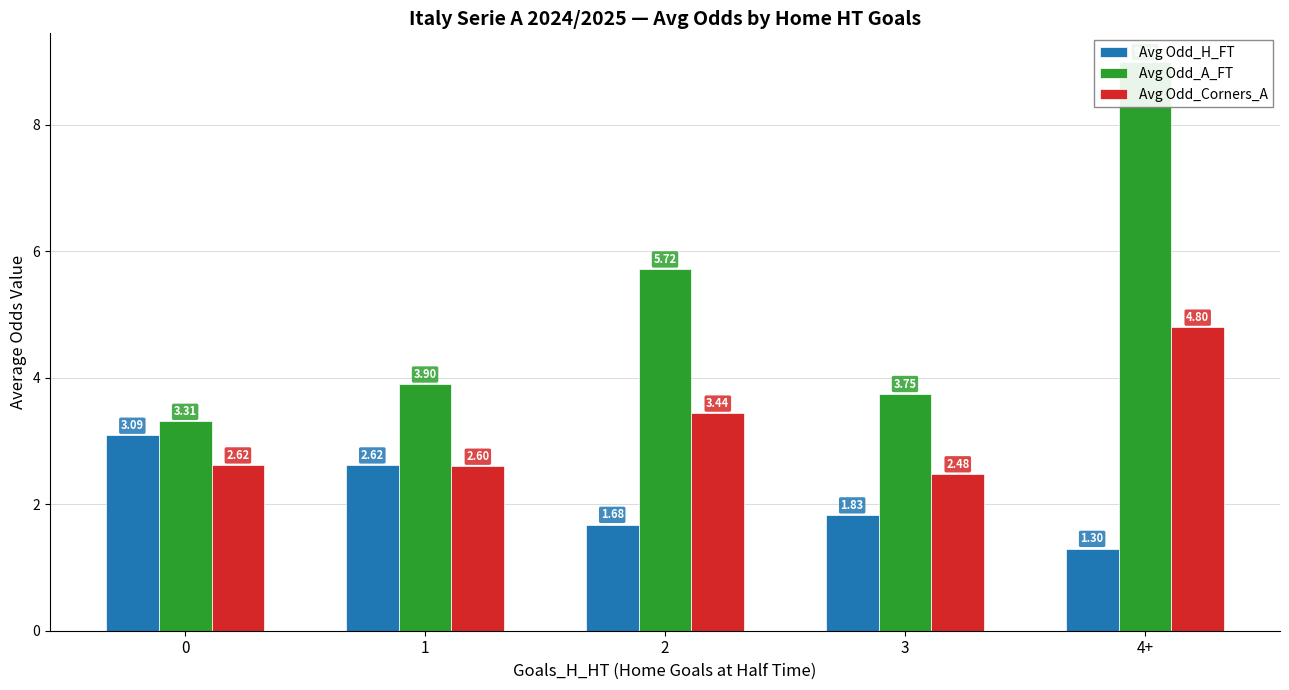

Rank the series at 0 from highest to lowest value.

Avg Odd_A_FT, Avg Odd_H_FT, Avg Odd_Corners_A